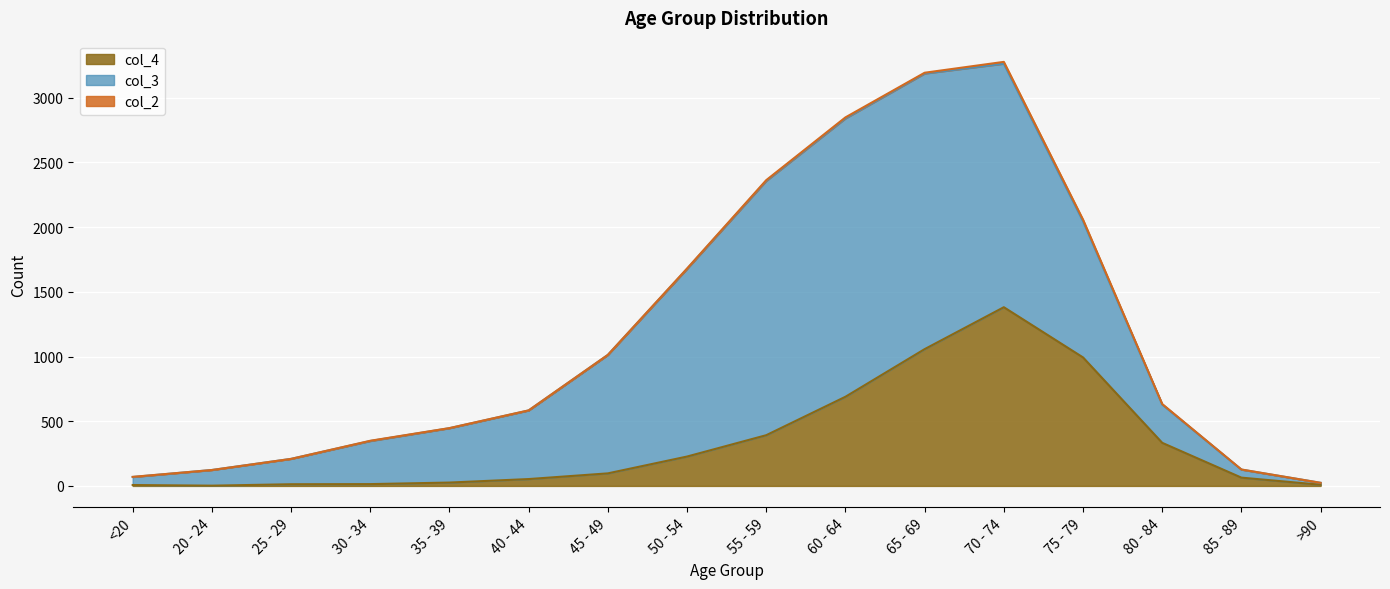

Rank the series at 55 - 59 from highest to lowest value.

col_3, col_4, col_2